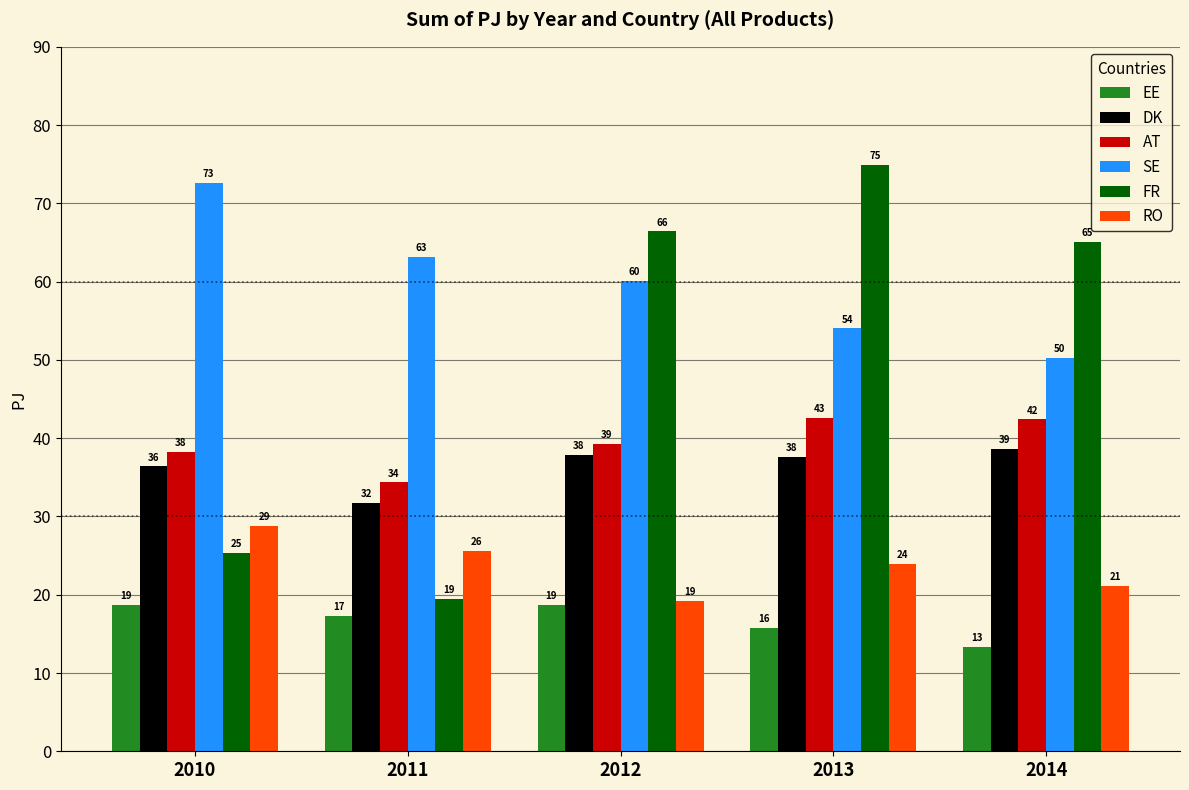

The RO series shows 40.4 at 2013. True or false?

False